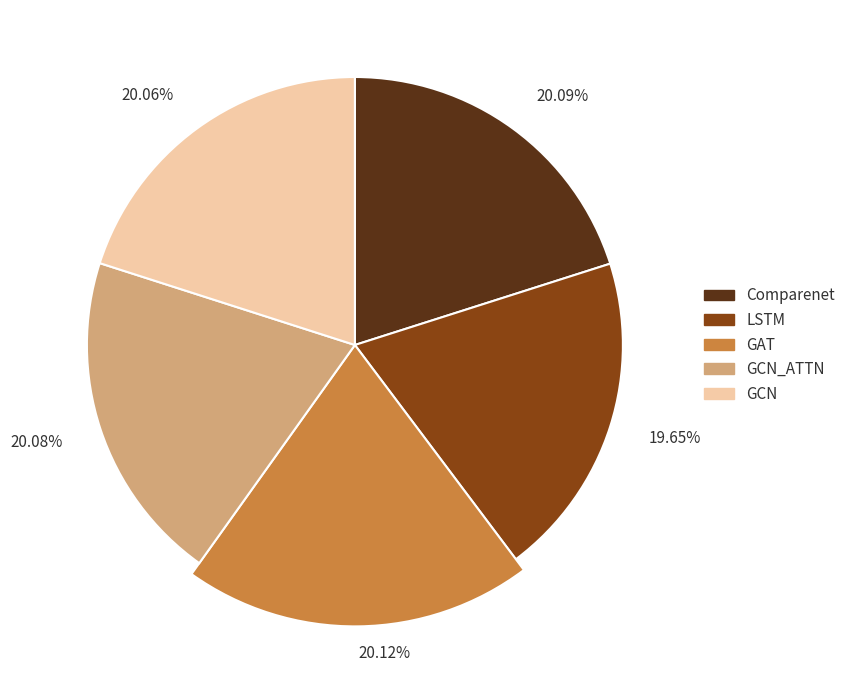

To the nearest percent, what percentage of the pie is Comparenet?

20%